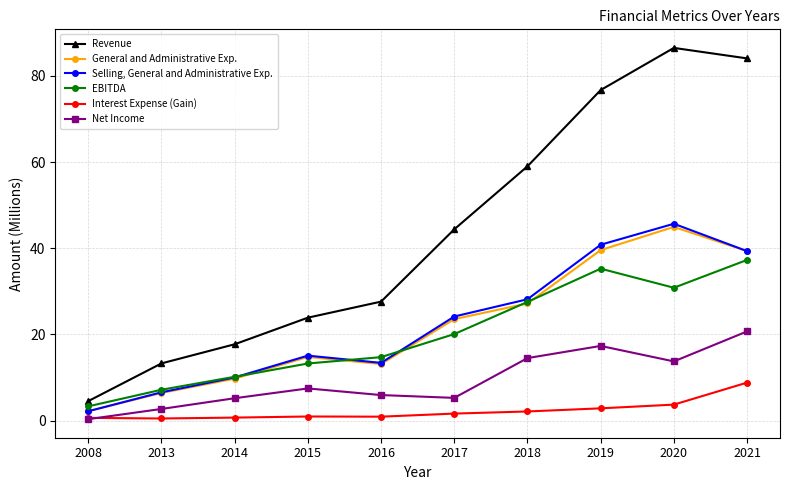

What is the difference between the General and Administrative Exp. values at 2019 and 2008?

37.4